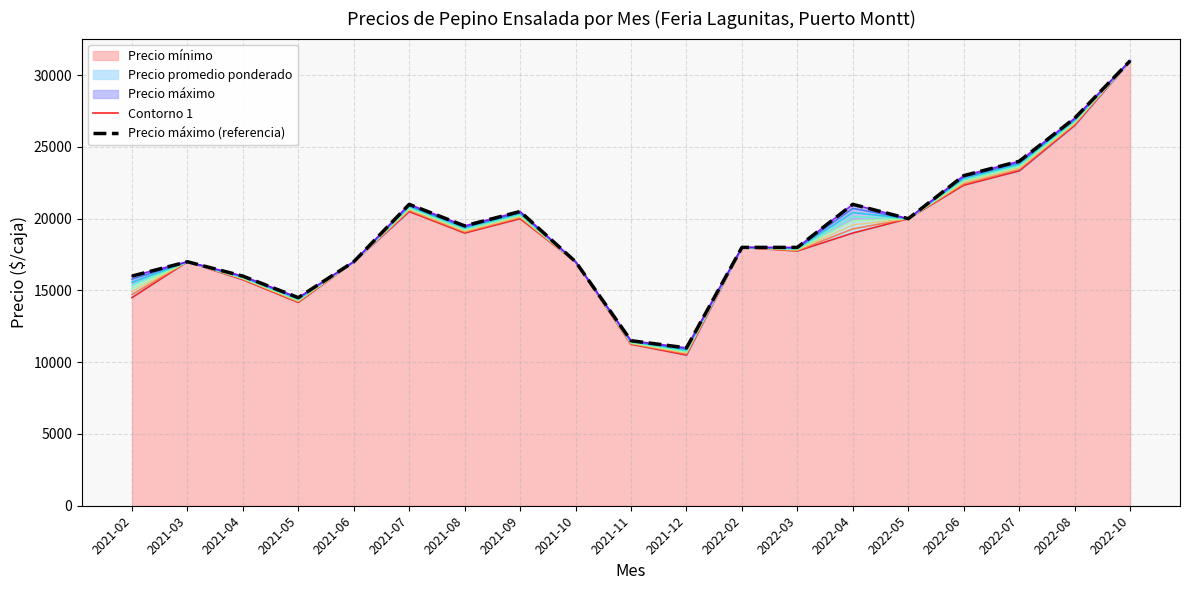

True or false: Precio máximo (referencia) has a value of 30542 at 2021-06.

False